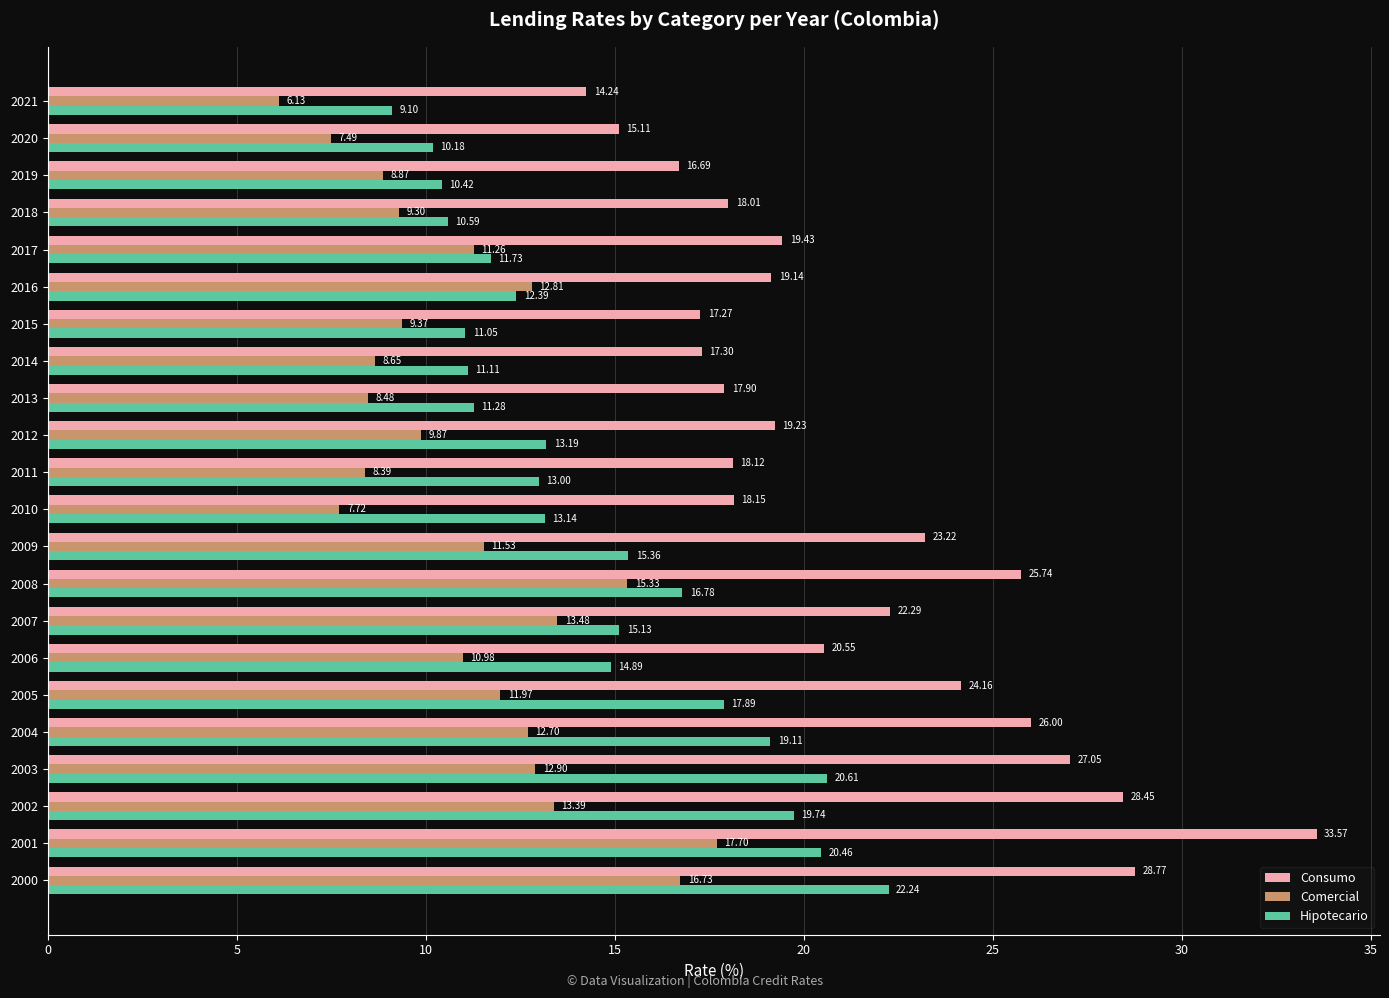

Which category has the highest value across all series?

2001